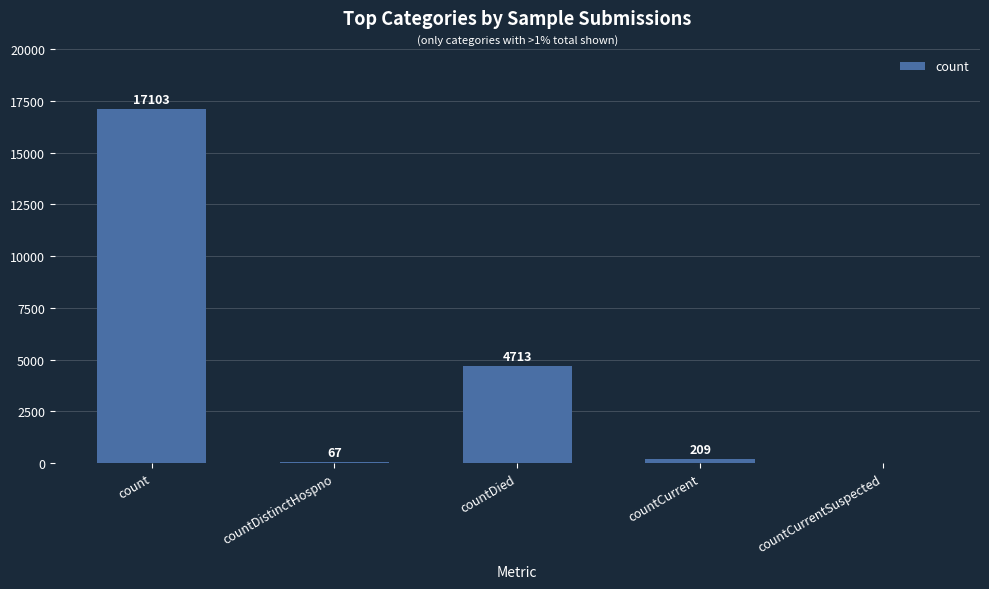

Read the value at count, to the nearest 50.

17100